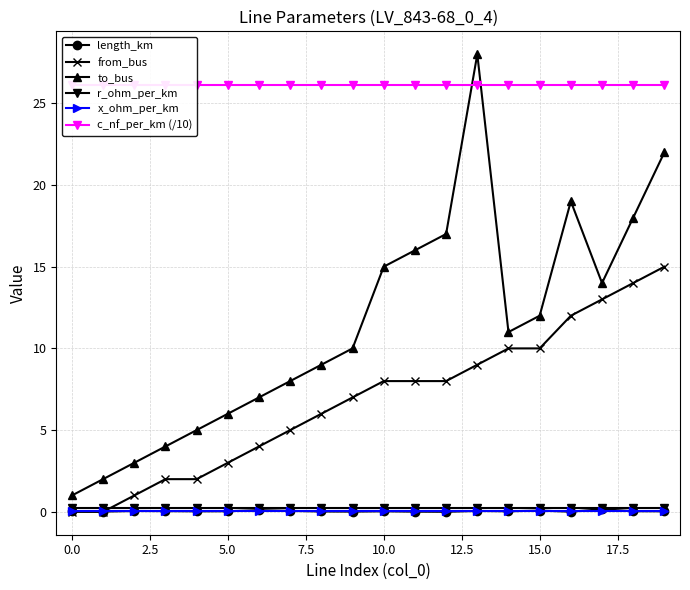

True or false: to_bus and r_ohm_per_km cross at least once.

False